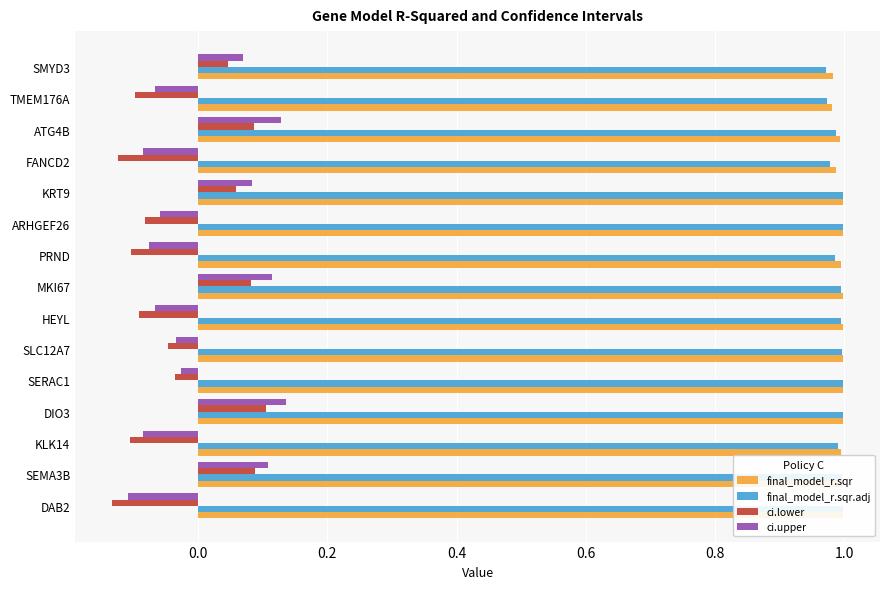

Is it true that ci.lower equals -0.1 at ARHGEF26?

True